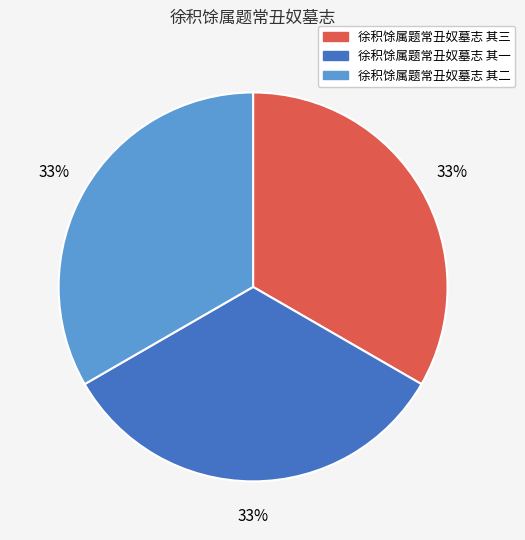

The 徐积馀属题常丑奴墓志 其三 slice represents 33% of the pie. True or false?

True